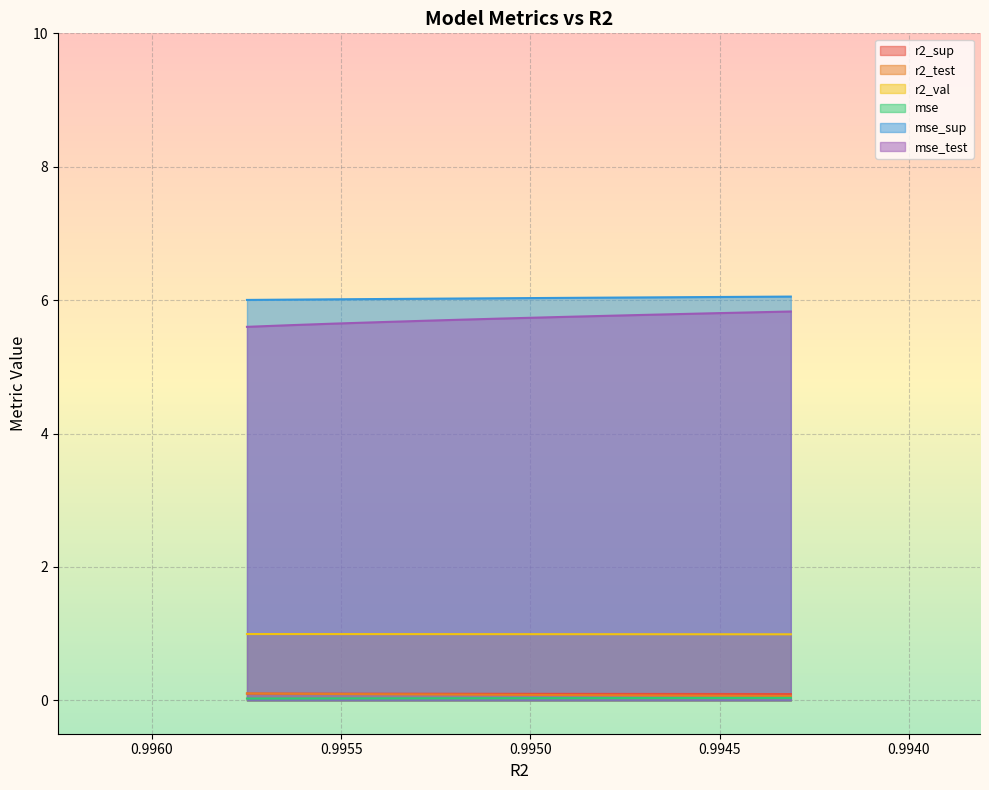

Reading left to right, what are all the values shown in this chart?

r2_sup: 0.1	0.1	0.1	0.1	0.1	0.1	0.1	0.1	0.1	0.1
r2_test: 0.1	0.1	0.1	0.1	0.1	0.1	0.1	0.1	0.1	0.1
r2_val: 1.0	1.0	1.0	1.0	1.0	1.0	1.0	1.0	1.0	1.0
mse: 0.0	0.0	0.0	0.0	0.0	0.0	0.0	0.0	0.0	0.0
mse_sup: 6.0	6.0	6.0	6.0	6.0	6.0	6.0	6.0	6.0	6.1
mse_test: 5.6	5.6	5.6	5.7	5.7	5.7	5.7	5.8	5.8	5.8